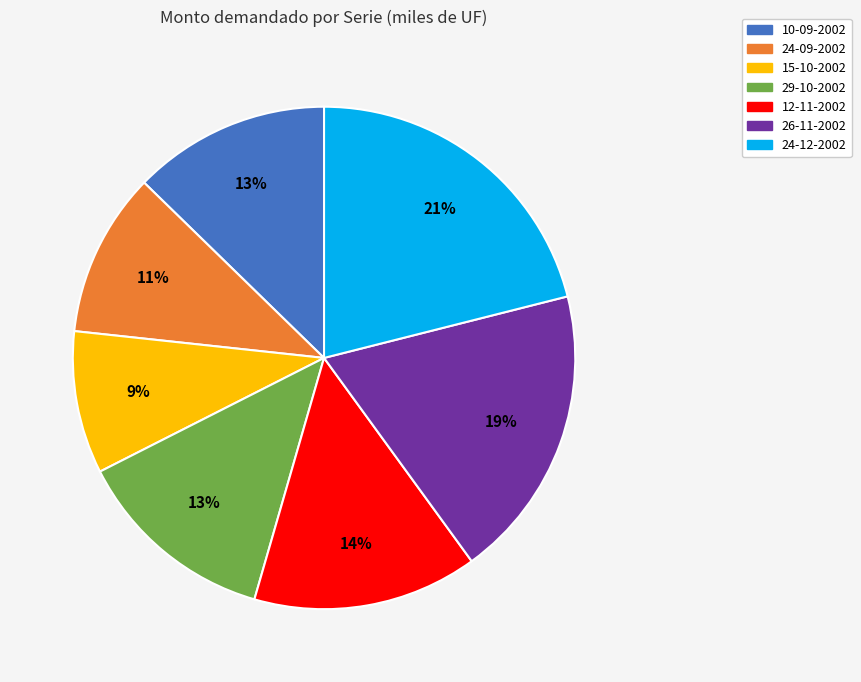

The 24-12-2002 slice represents 21% of the pie. True or false?

True